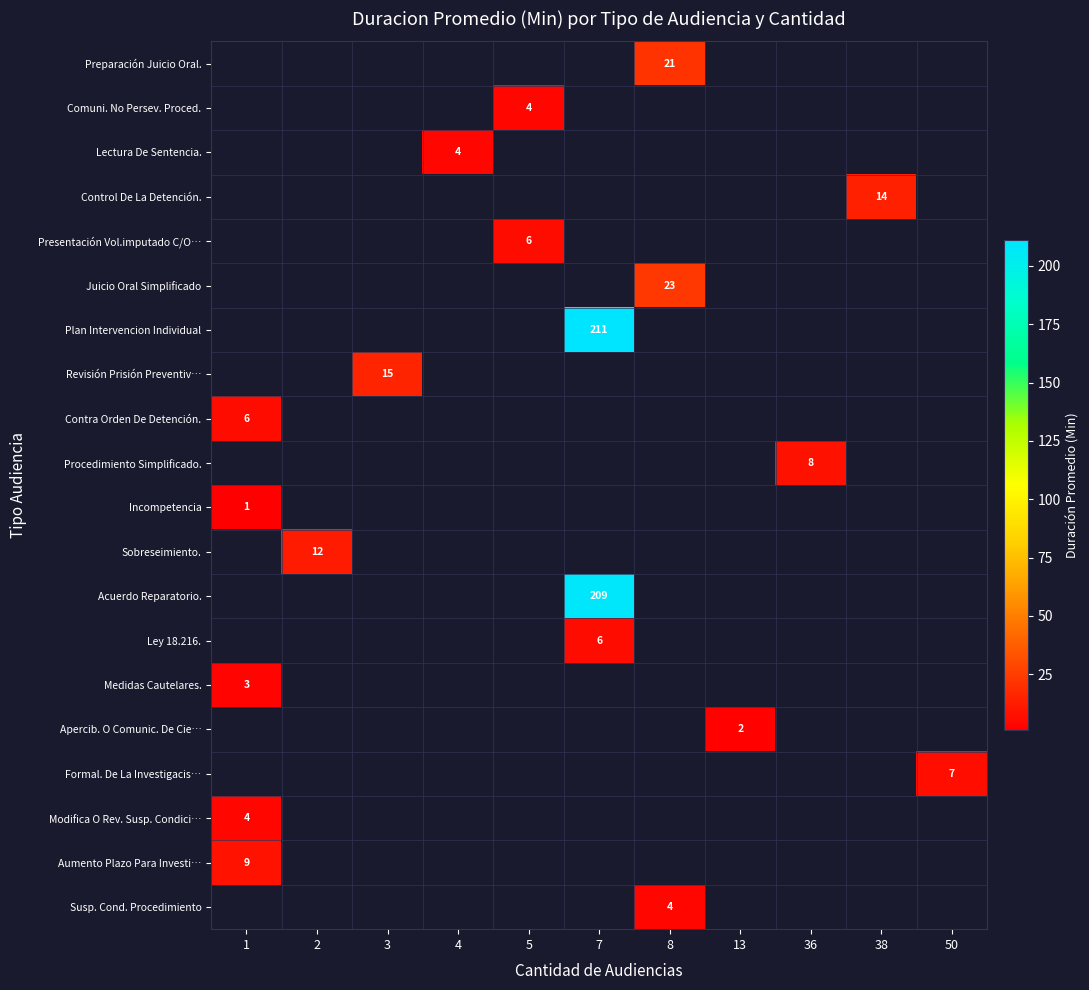

Is the value of row_15 at 50 greater than the value of row_4 at 50?

No